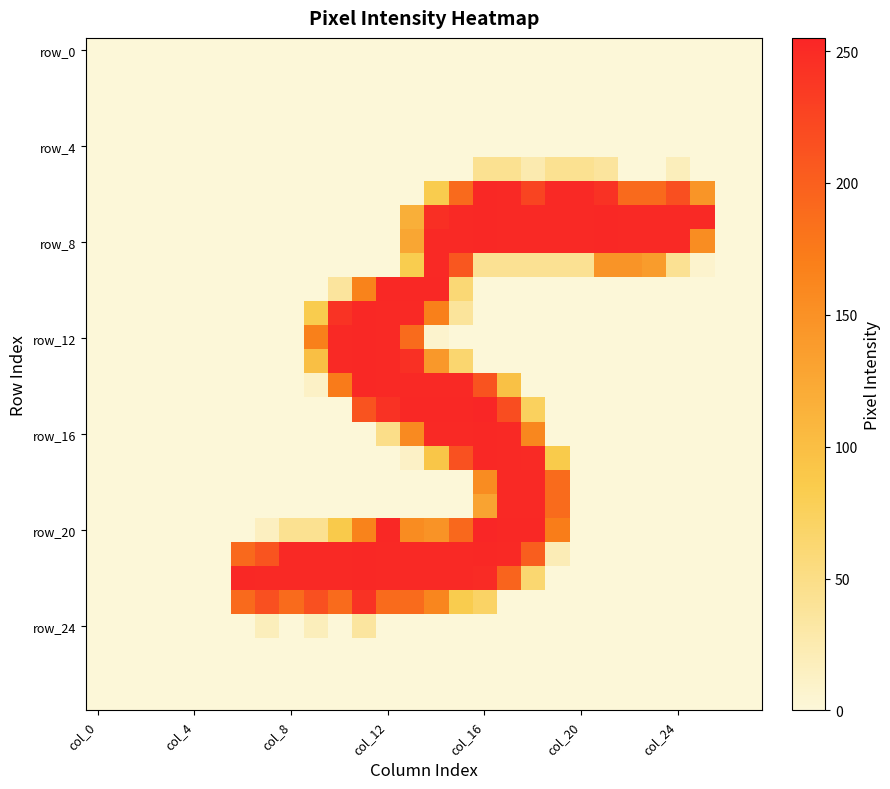

At how many categories does at least one series exceed 254?

1